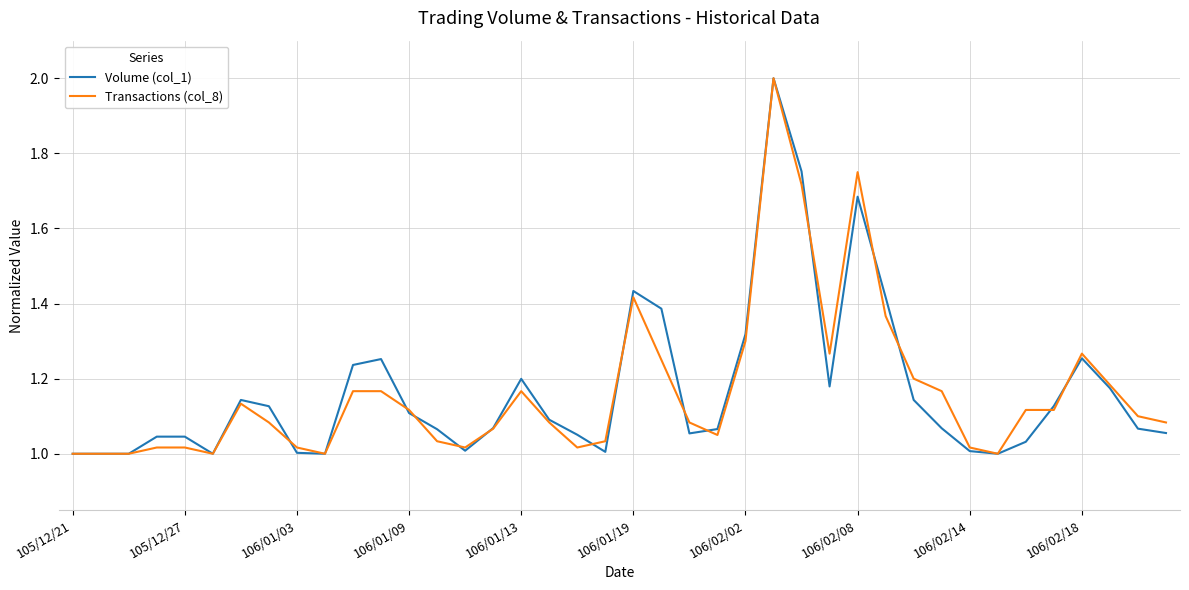

What is the highest value of the Volume (col_1) series?

2.0